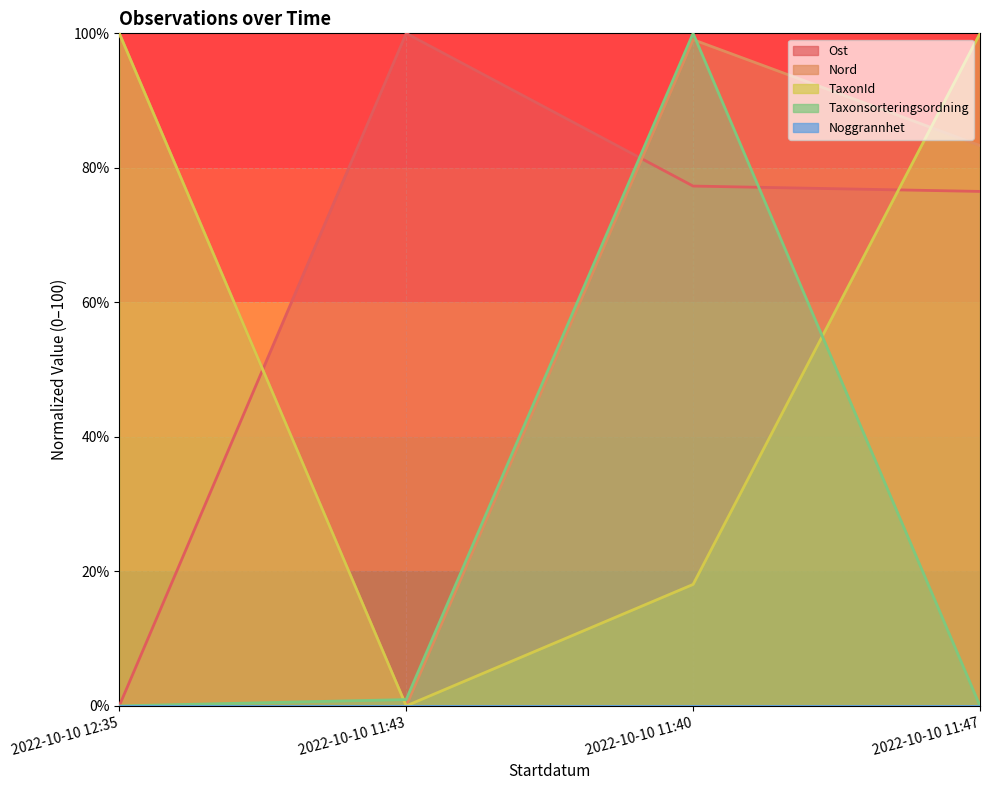

Is the value of TaxonId at 2022-10-10 11:47 greater than the value of Nord at 2022-10-10 11:40?

Yes